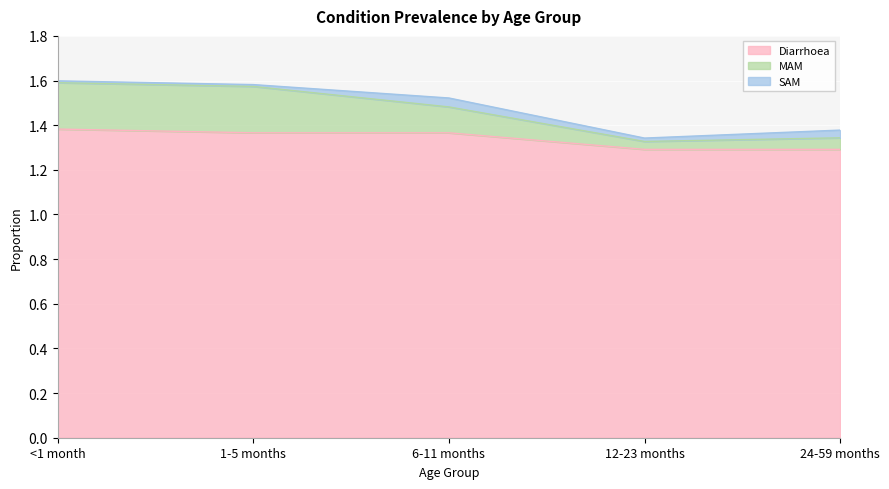

What is the difference between the maximum and minimum values in the Diarrhoea series?

0.1